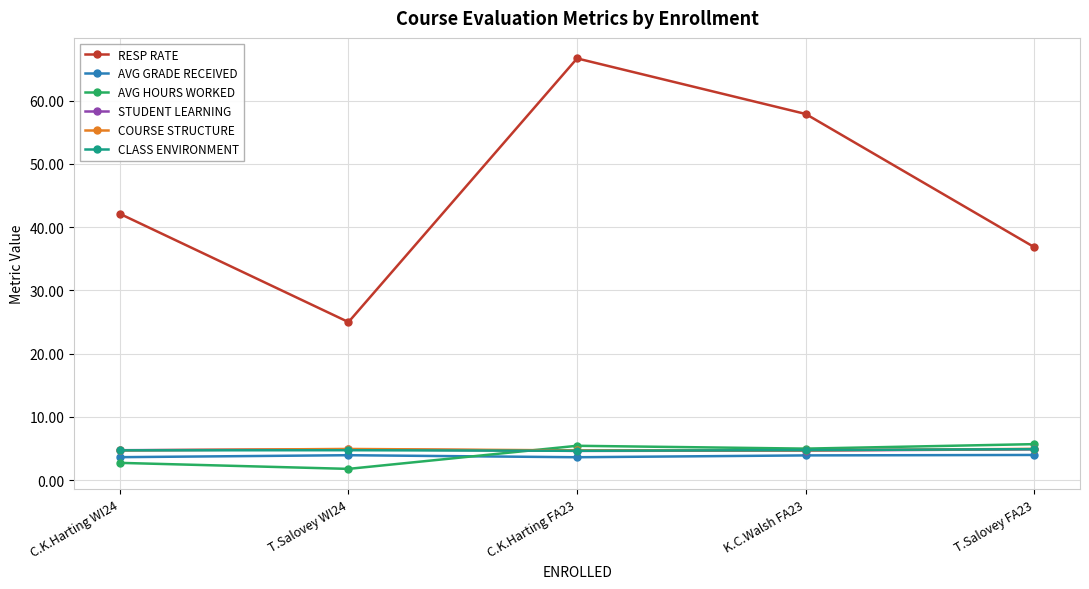

The value of CLASS ENVIRONMENT at C.K.Harting WI24 is 6.9. True or false?

False